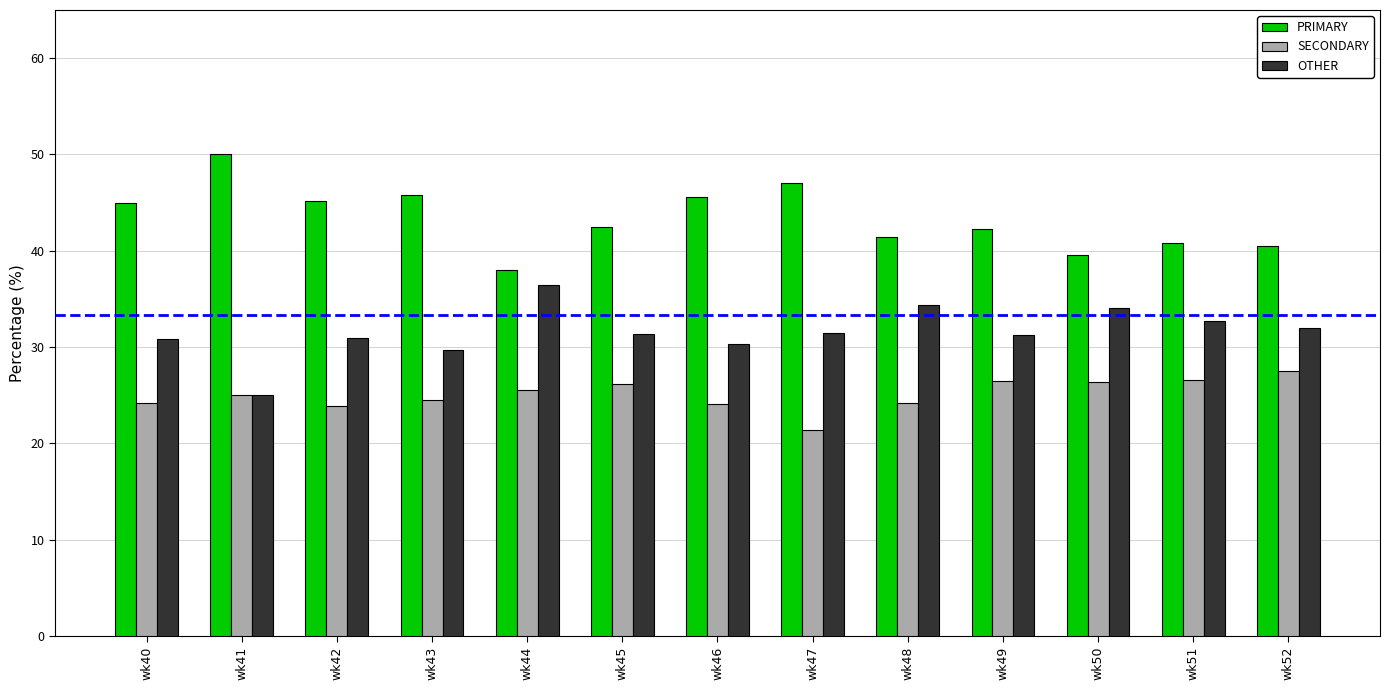

What is the sum of the SECONDARY values at wk42 and wk43?

48.3